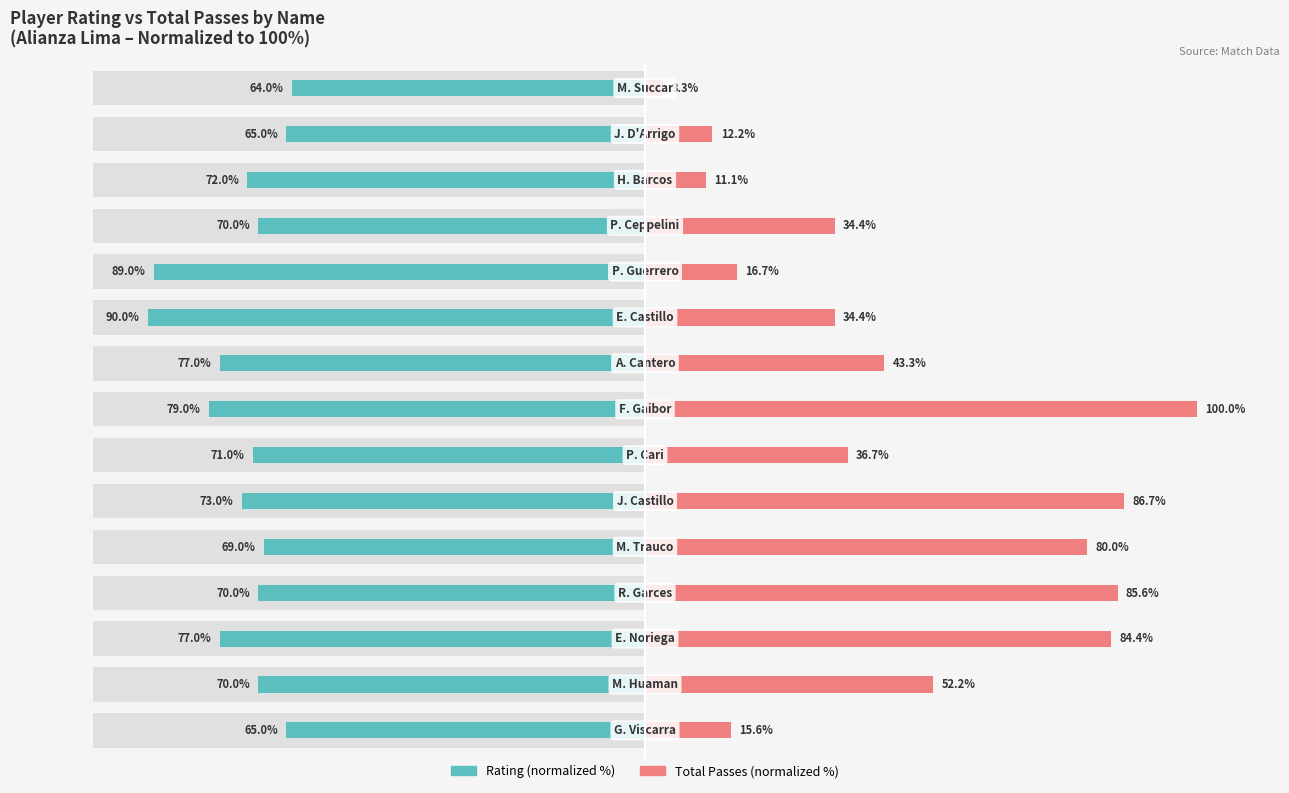

Is the value of Rating (normalized) at 10 greater than the value of Total Passes (normalized) at 2?

No